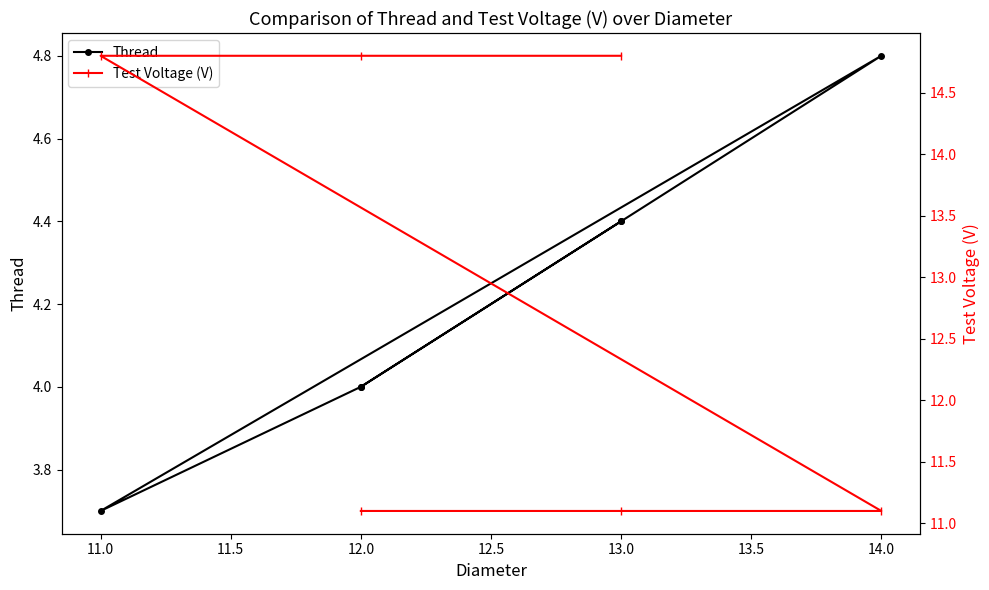

What is the spread (max minus min) of values at 13.0?

10.4